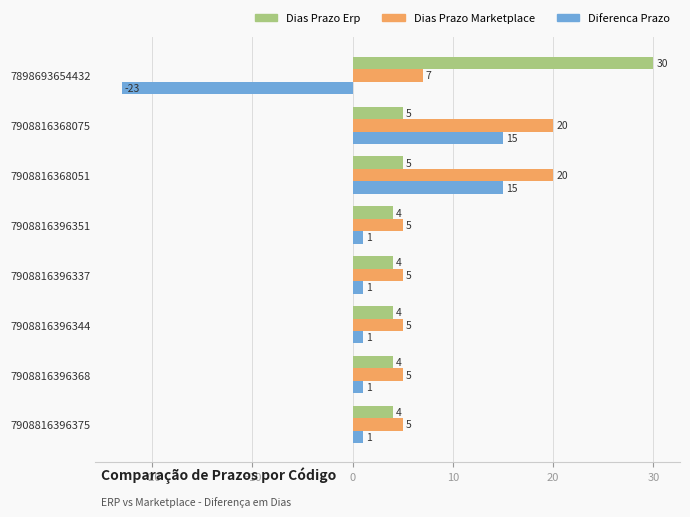

What is the maximum value shown in the chart?

30